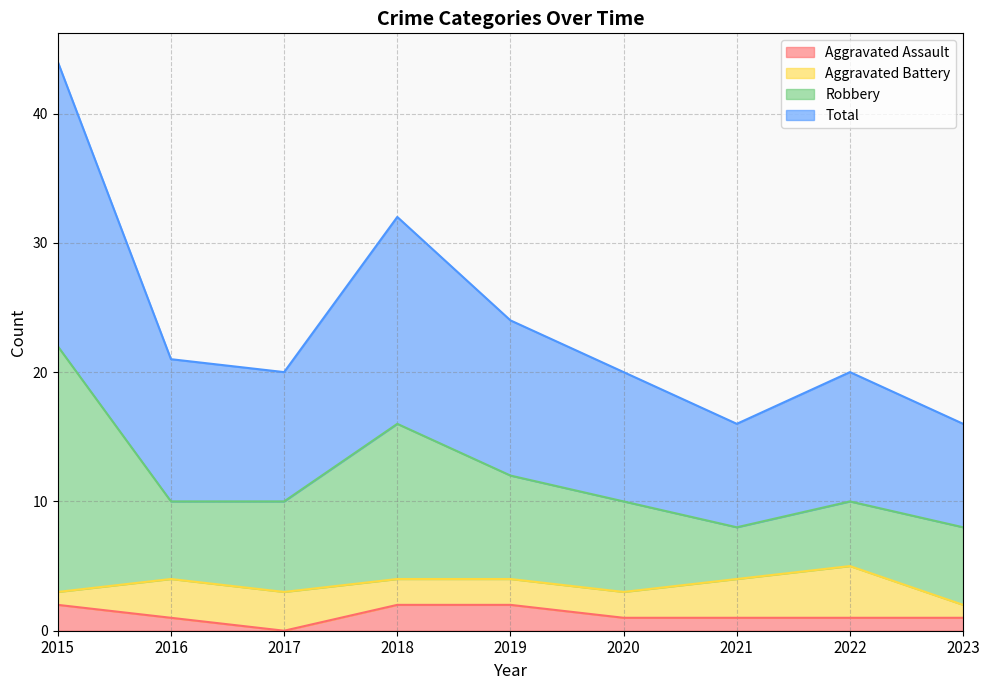

True or false: Total and Aggravated Assault cross at least once.

False